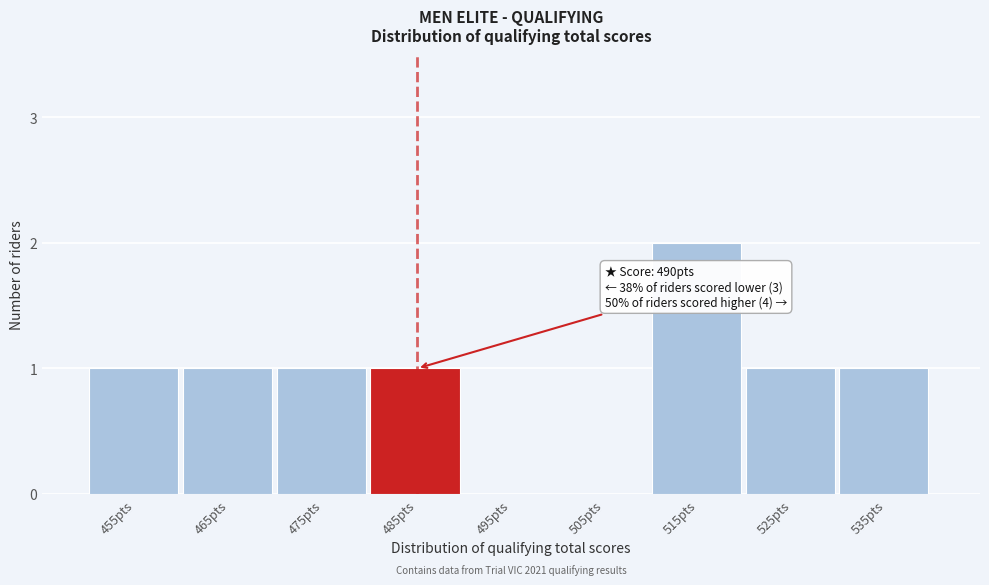

Reading left to right, list all the values displayed in this chart.

455pts=1	465pts=1	475pts=1	485pts=1	495pts=0	505pts=0	515pts=2	525pts=1	535pts=1